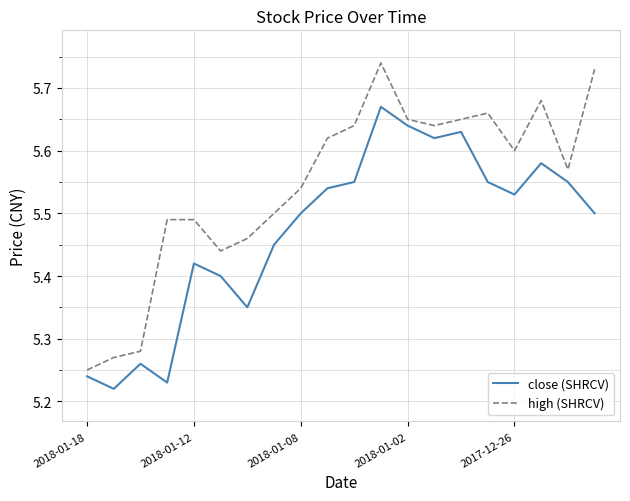

Rank the series by their average value, from lowest to highest.

close (SHRCV), high (SHRCV)